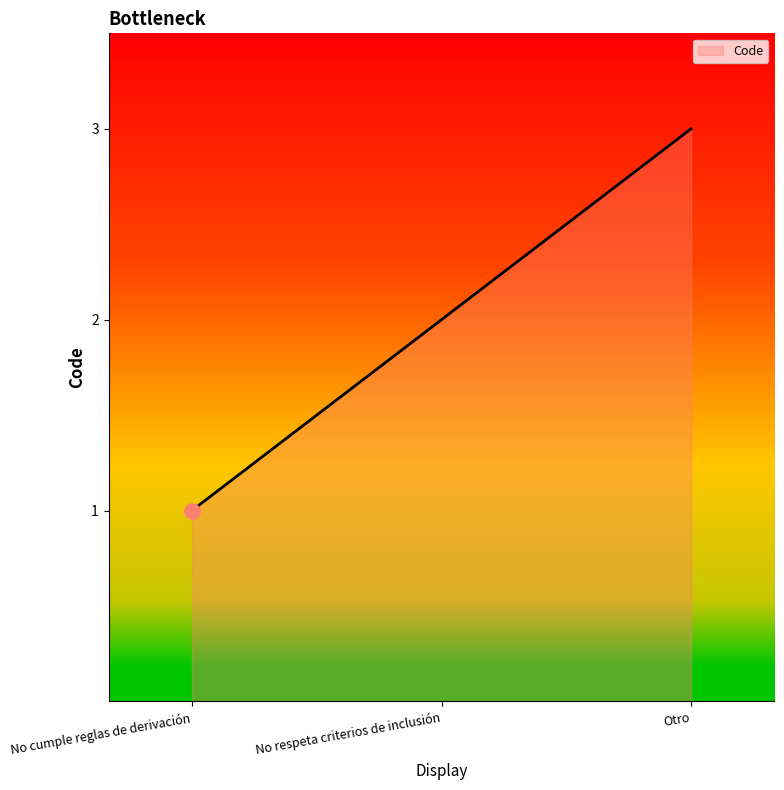

What is the ratio of the value at Otro to the value at No cumple reglas de derivación?

3.0